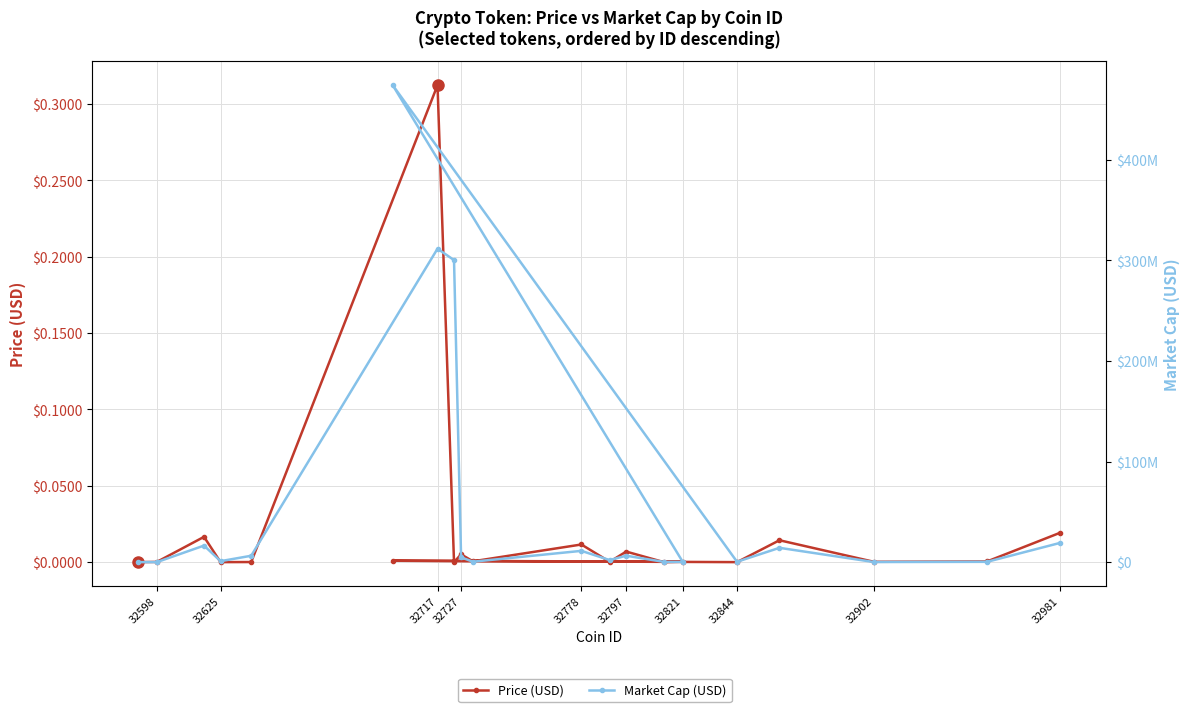

Reading left to right, extract all data points from this chart.

Price (USD): 0.0	0.0	0.0	0.0	0.0	0.0	0.0	0.0	0.0	0.0	0.0	0.0	0.0	0.0	0.3	0.0	0.0	0.0	0.0	0.0
Market Cap (USD): 19237900.8	414365.7	220000.7	14331210.4	473971.0	474093930.2	302674.1	361820.7	6493819.0	2152914.8	11309626.7	538074.6	4851794.1	300288278.2	311565734.3	6453281.8	1091913.7	16560567.0	115084.7	135130.4